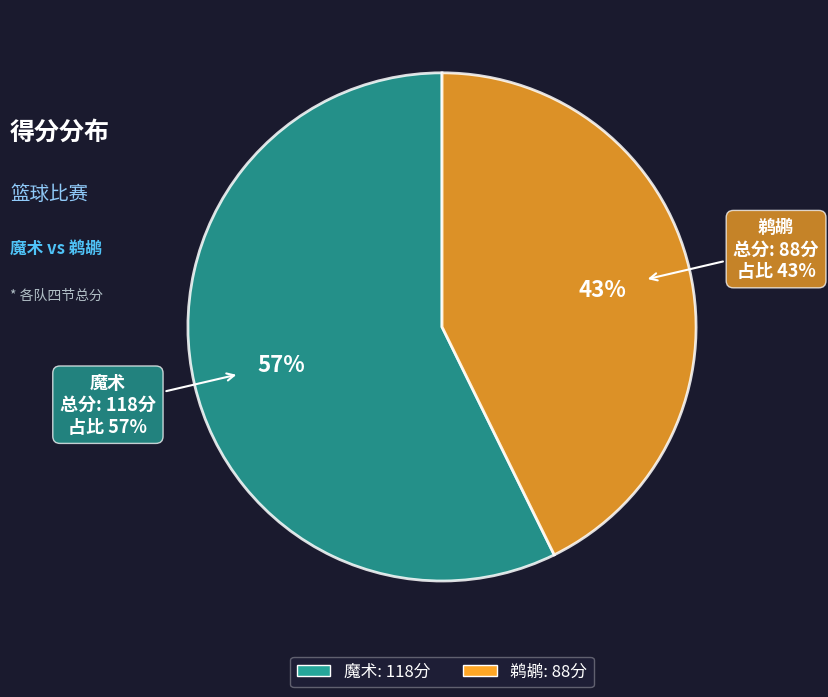

To the nearest percent, what is the combined percentage of 魔术 and 鹈鹕?

100%